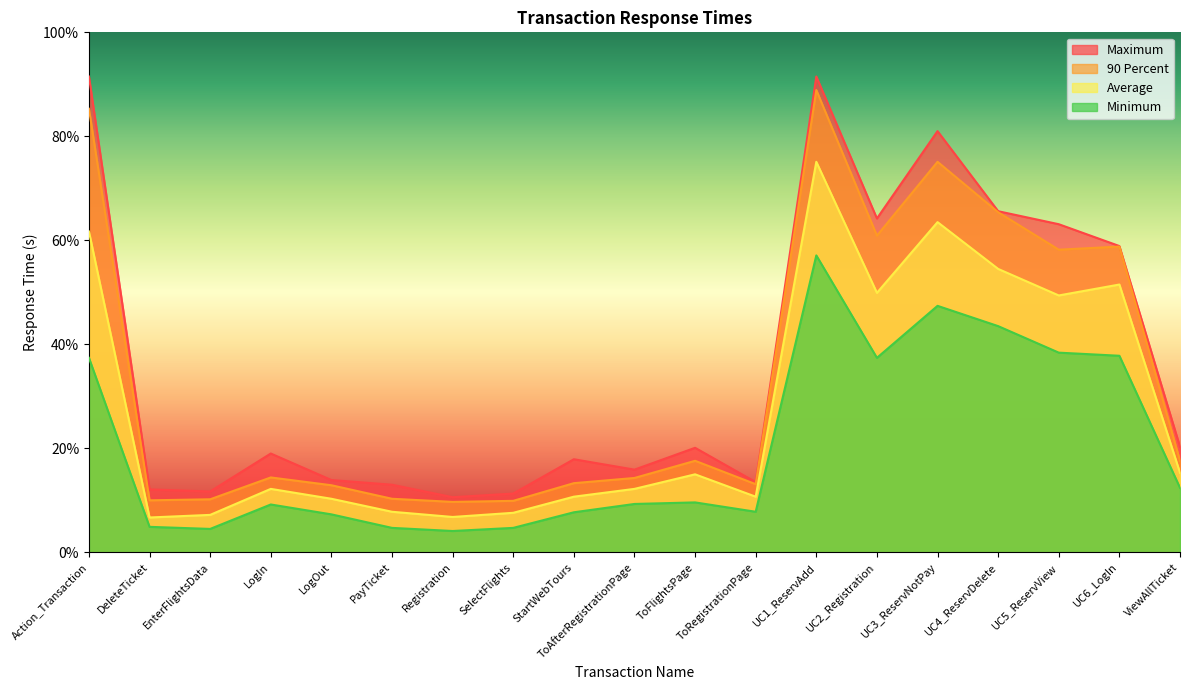

Which series has the largest range (max minus min)?

Maximum